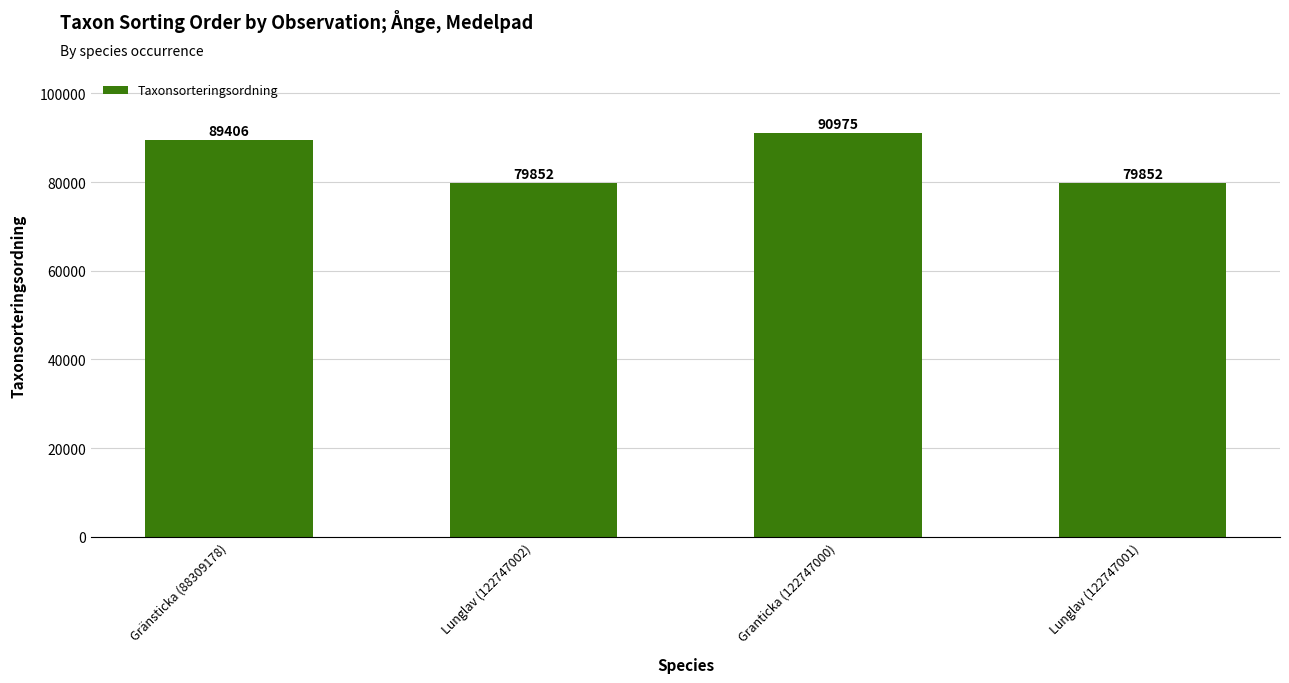

How many data points does each series have?

4